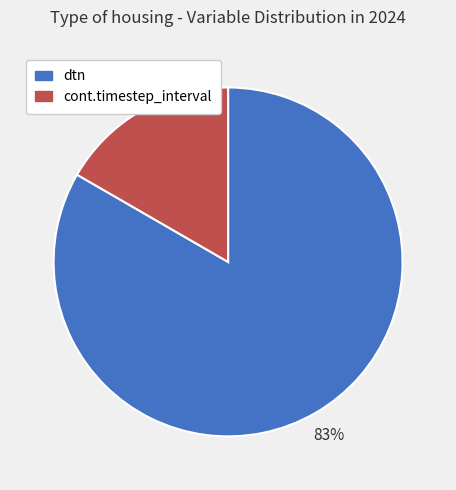

Is the sum of cont.timestep_interval and dtn greater than half?

Yes